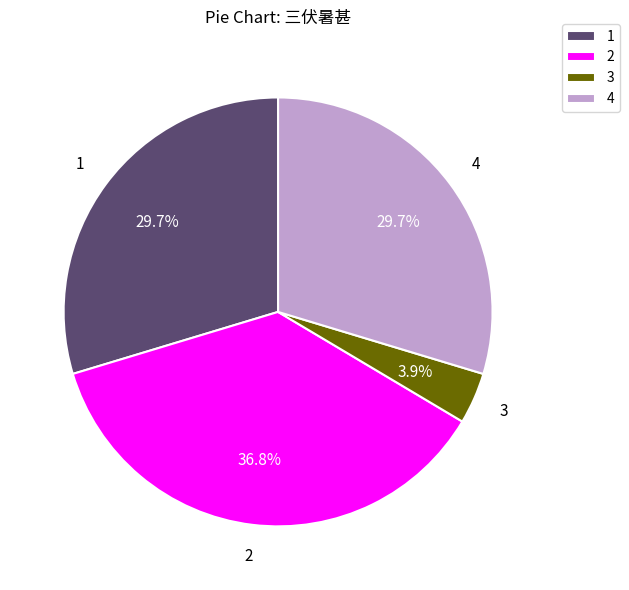

Which slice is the smallest?

3